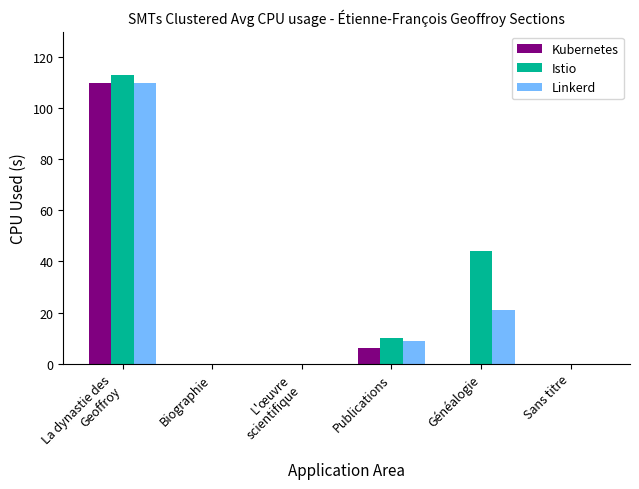

What is the maximum value shown in the chart?

113